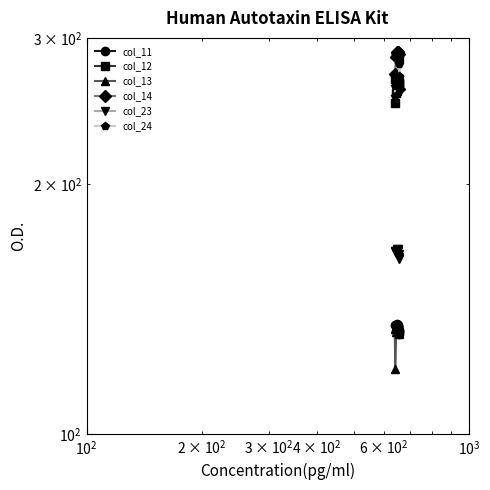

What is the maximum value for col_23?

167.4